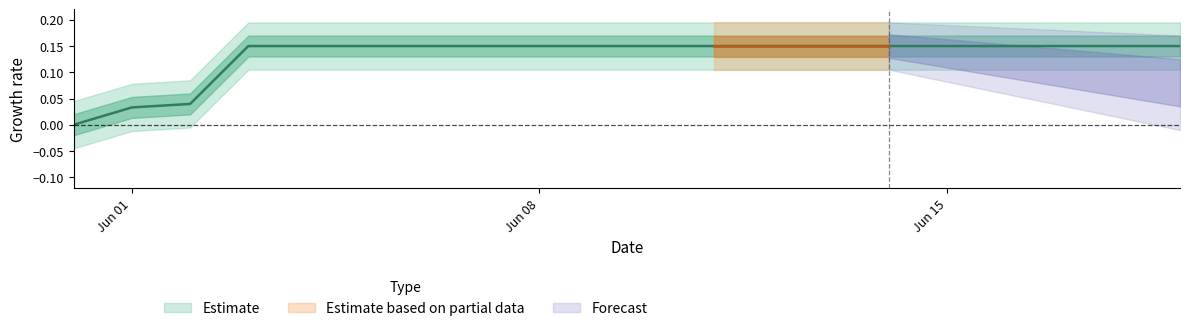

What is the value of the 18th point from the left?

0.1